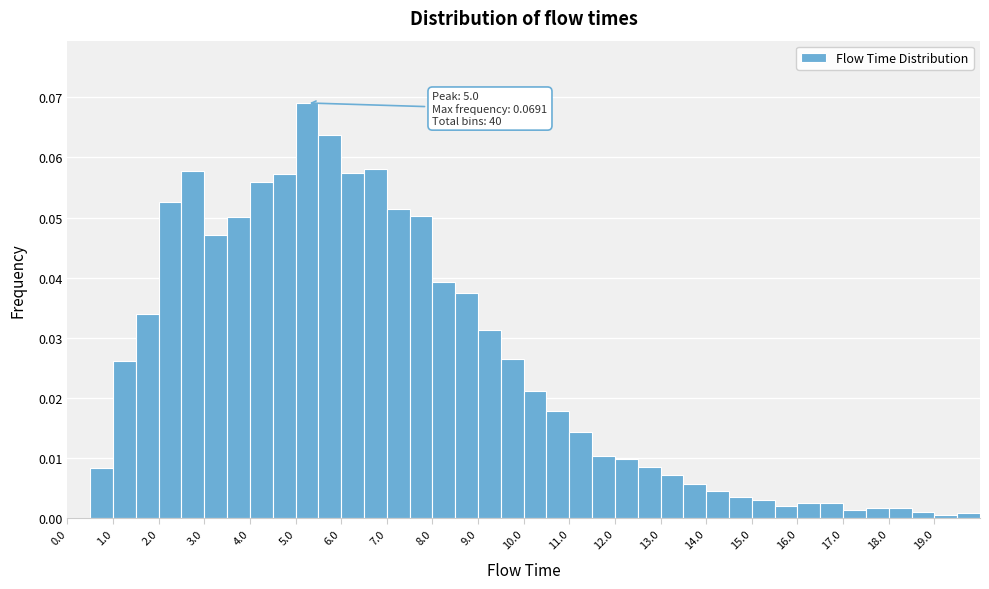

Which range on the x-axis has the tallest bar?

5.0 to 5.5